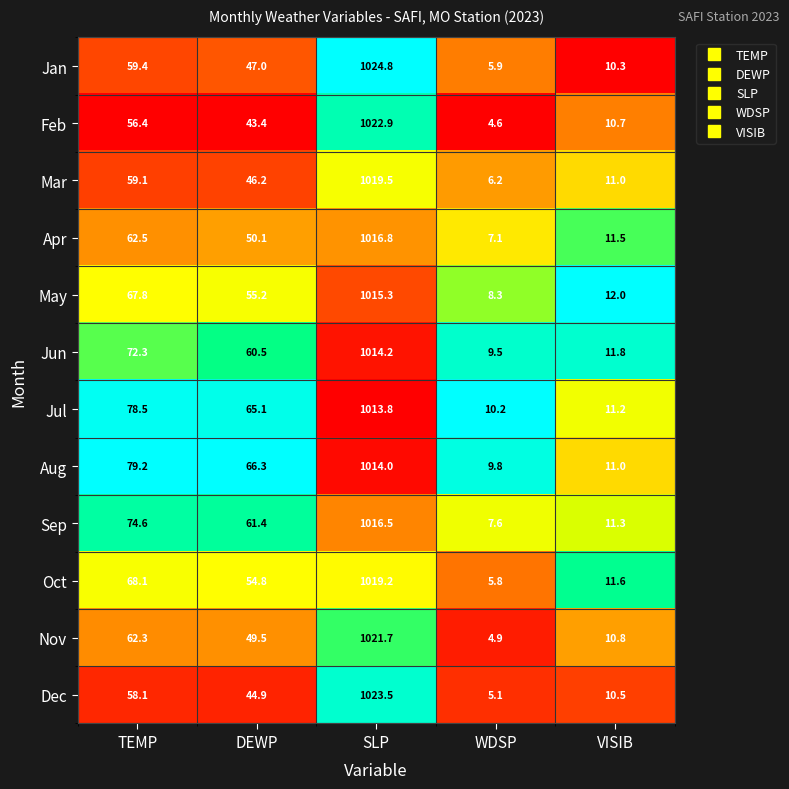

Is it true that Jan equals 27.9 at TEMP?

False